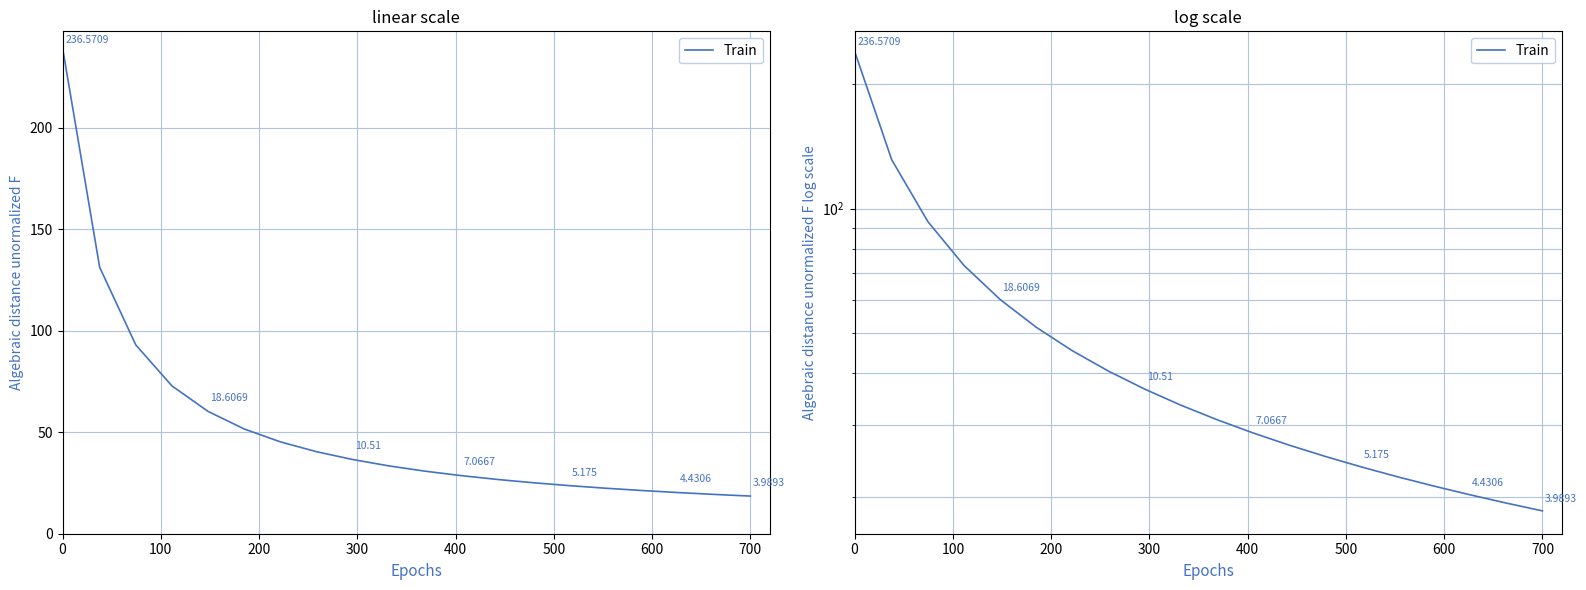

Count the number of categories in the chart.

20